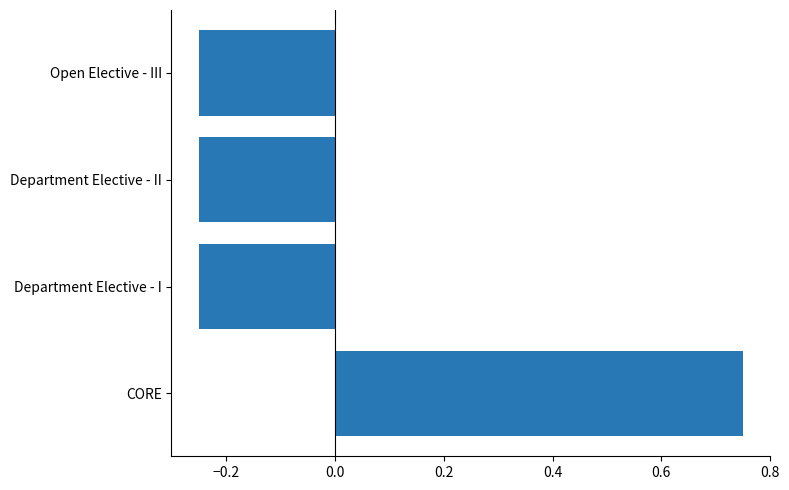

Does the chart contain stacked bars?

No